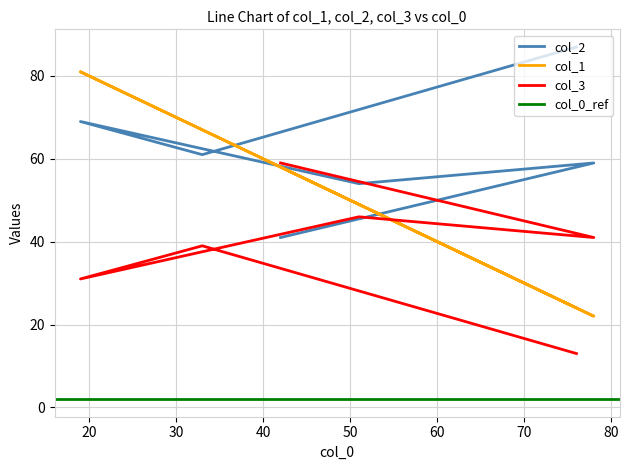

Does the chart have visible grid lines?

Yes